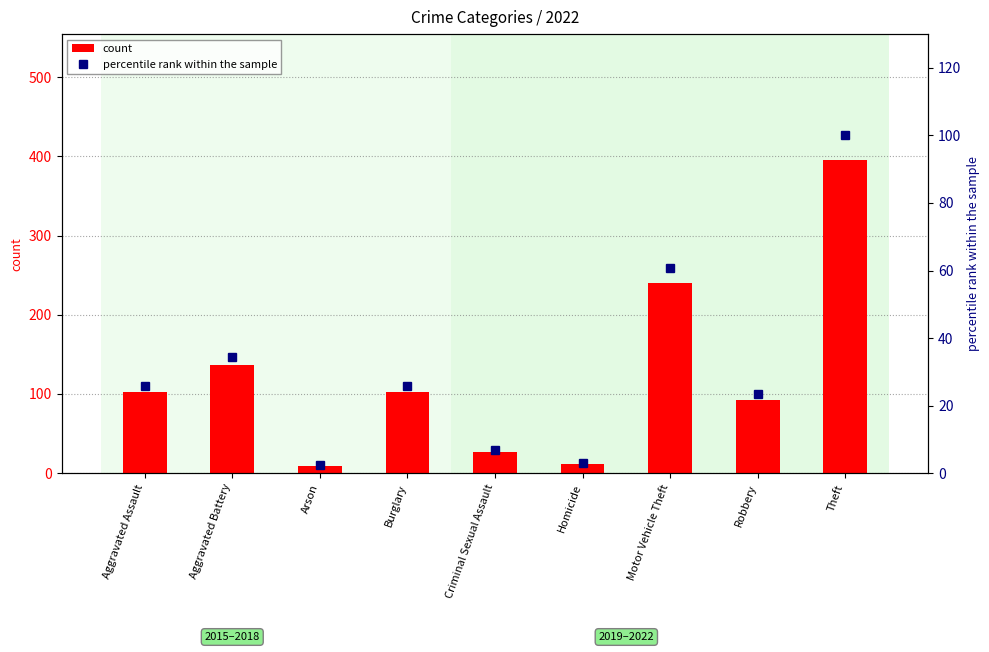

At how many categories does at least one series exceed 115?

3